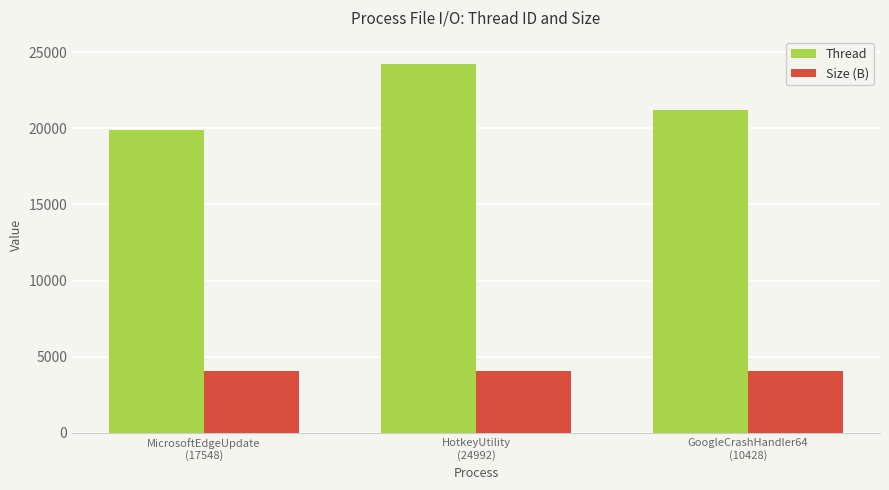

The value of Size (B) at HotkeyUtility
(24992) is 4096. True or false?

True